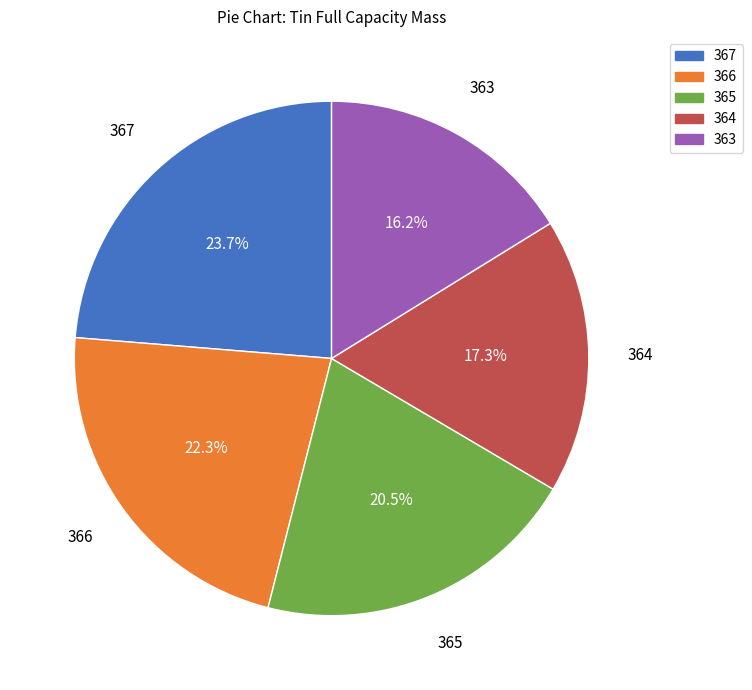

Which category has the biggest portion of the pie?

367